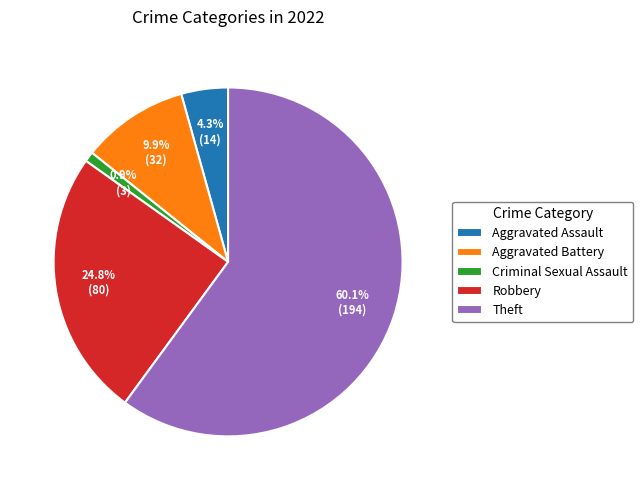

Does any single category account for the majority?

Yes